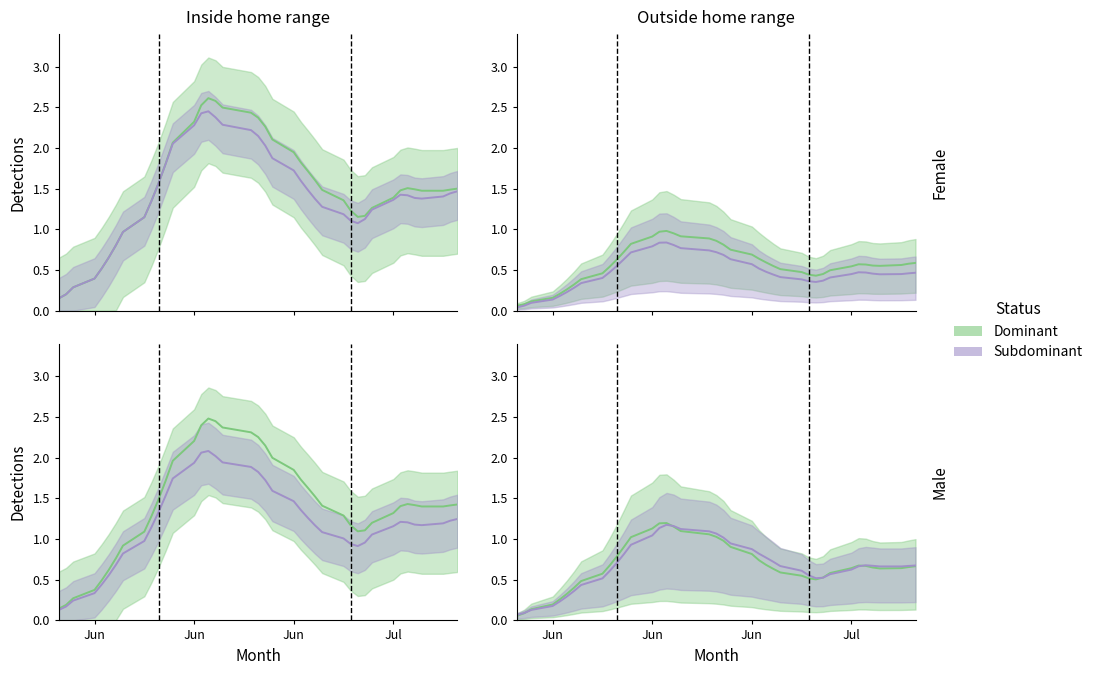

Does the chart display data point markers on the line(s)?

No